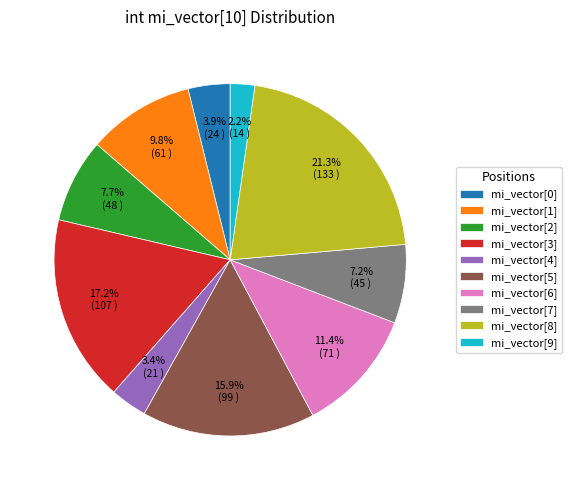

To the nearest percent, what portion does mi_vector[8] represent?

21%